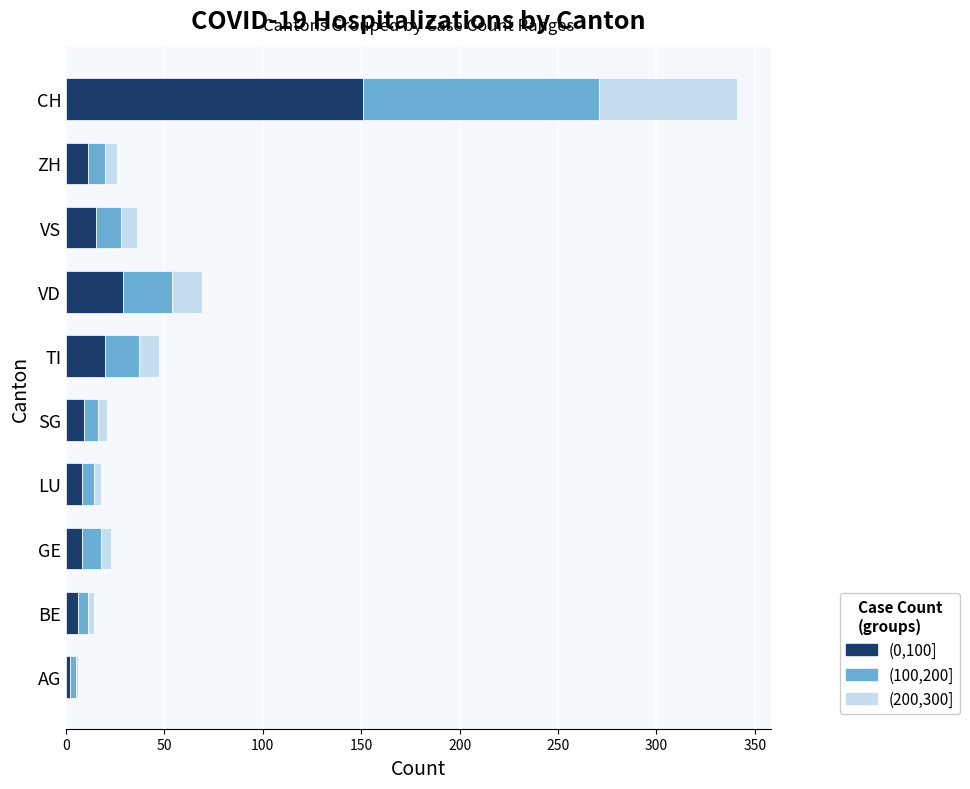

What is the total value across all series at VS?

36